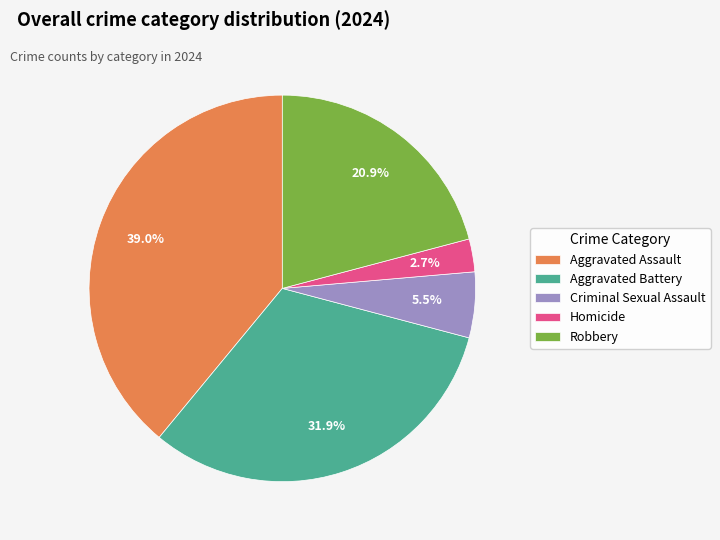

To the nearest percent, what portion does Aggravated Assault represent?

39%